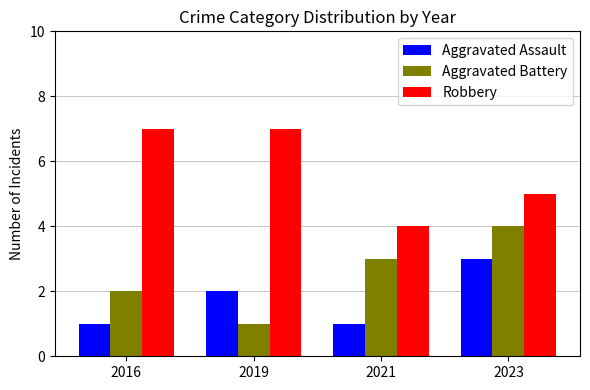

At which label does Robbery reach its minimum?

2021